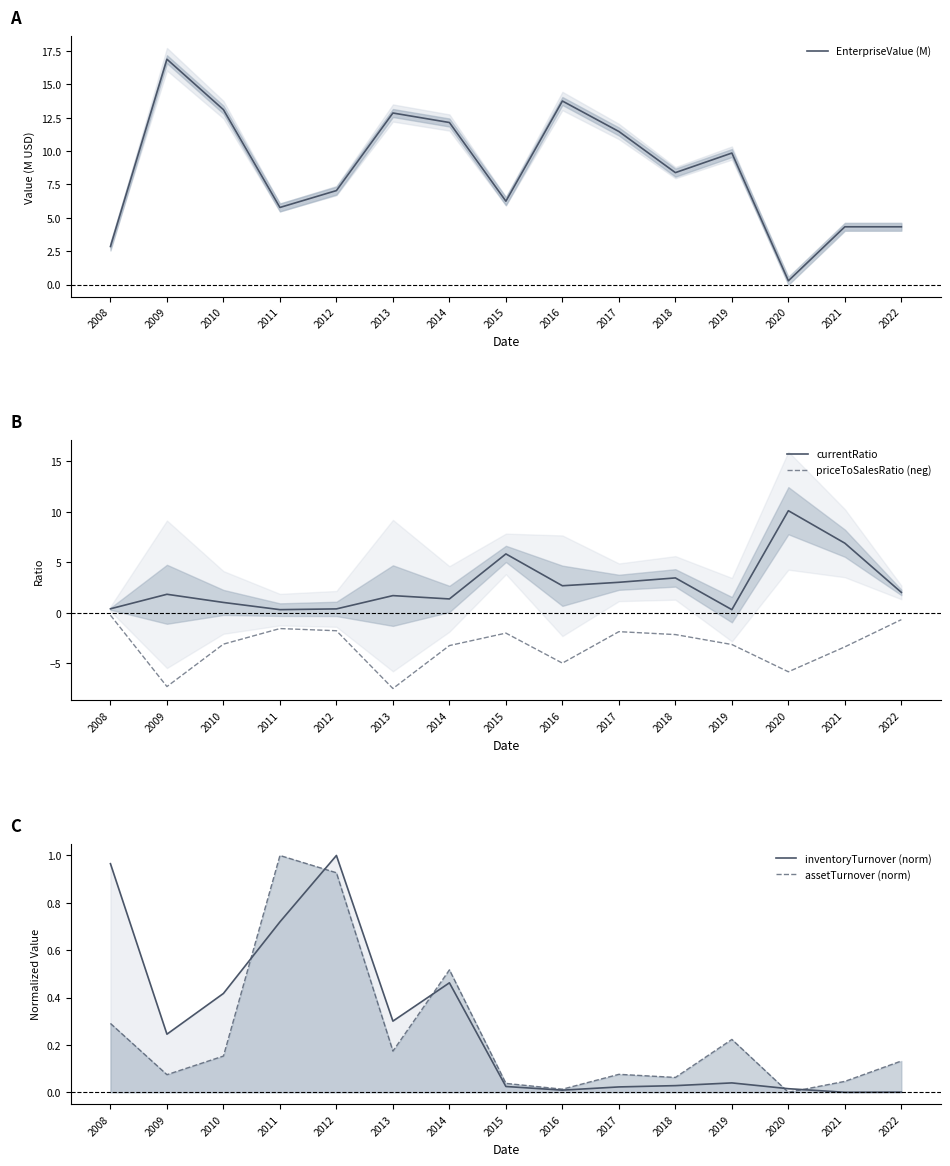

Which series has the largest range (max minus min)?

EnterpriseValue (M)